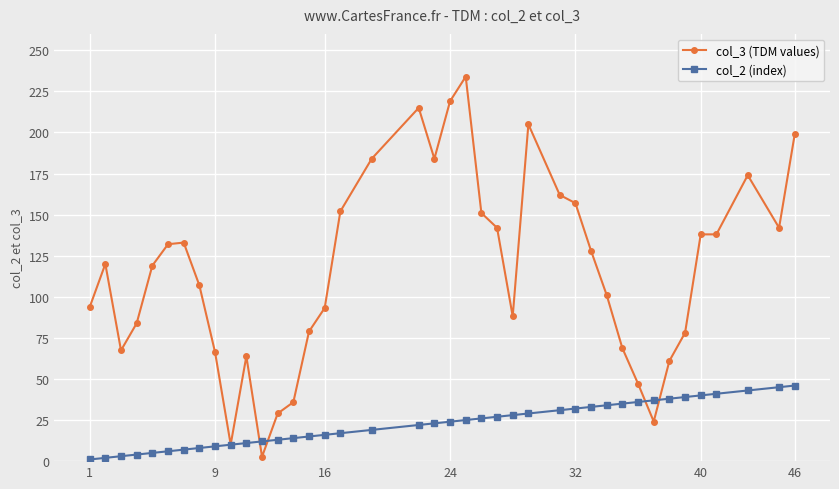

What is the difference between the maximum and second lowest values in the col_2 (index) series?

44.0